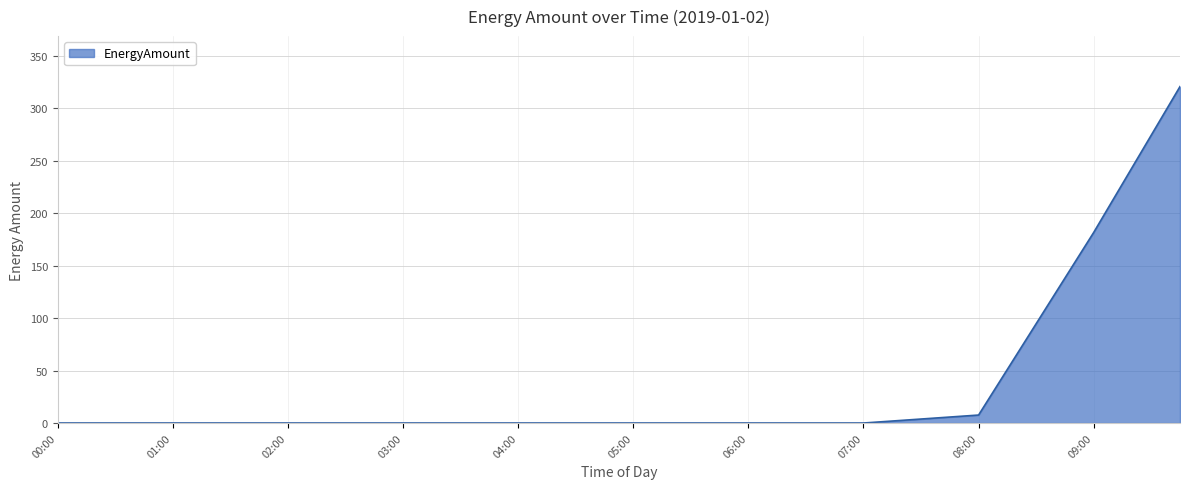

How many lines are shown in the chart?

1